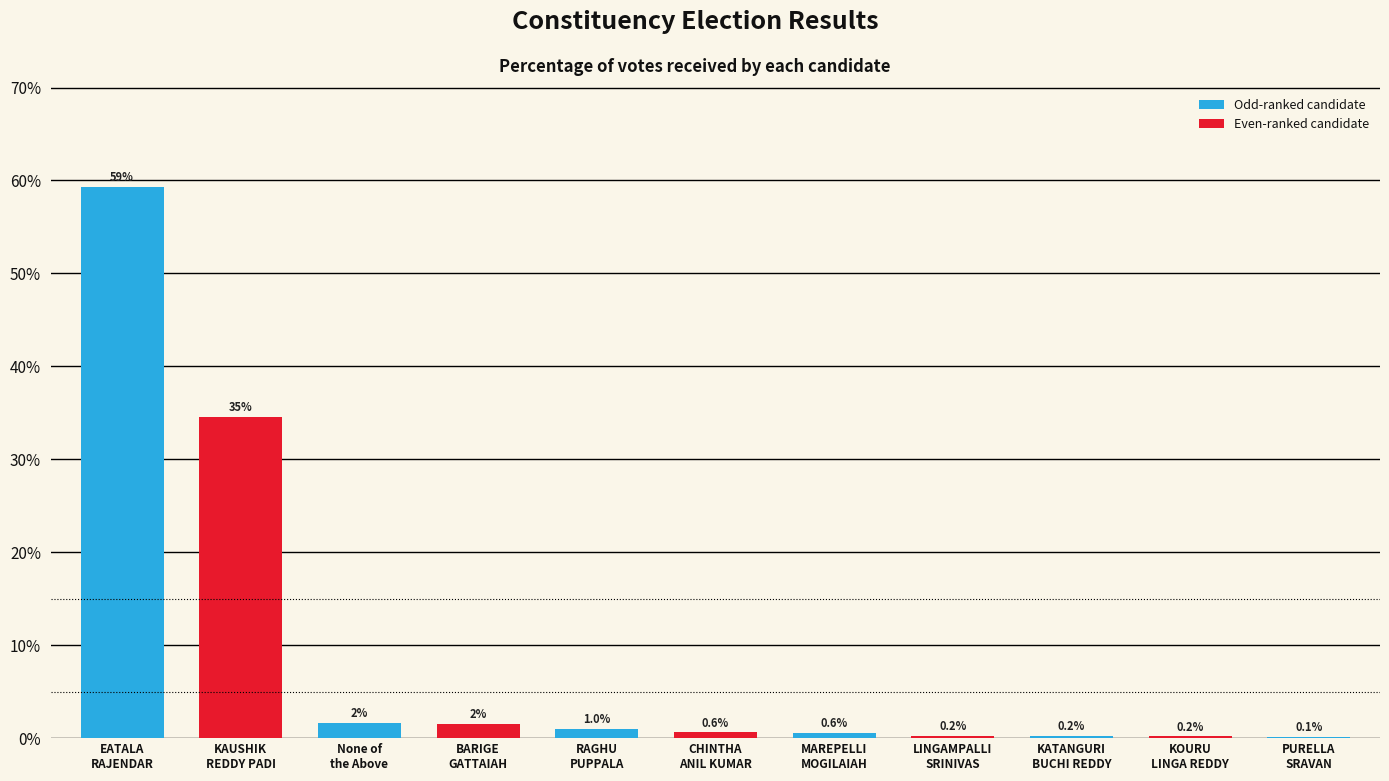

Count the number of data series in this chart.

1